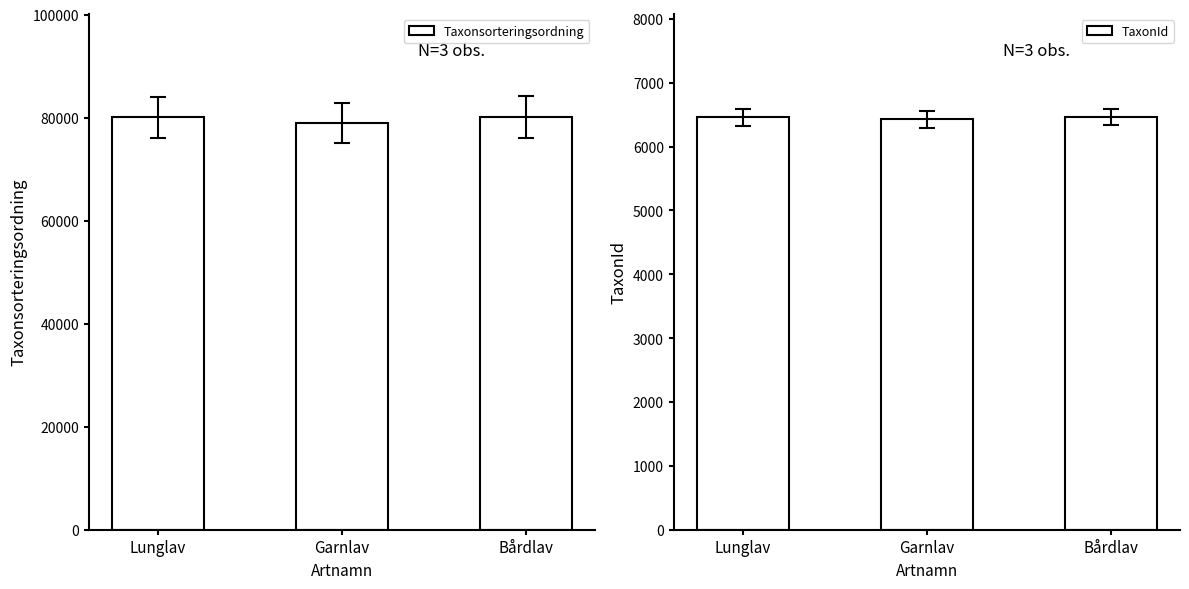

Rank the series at Bårdlav from lowest to highest value.

TaxonId, Taxonsorteringsordning